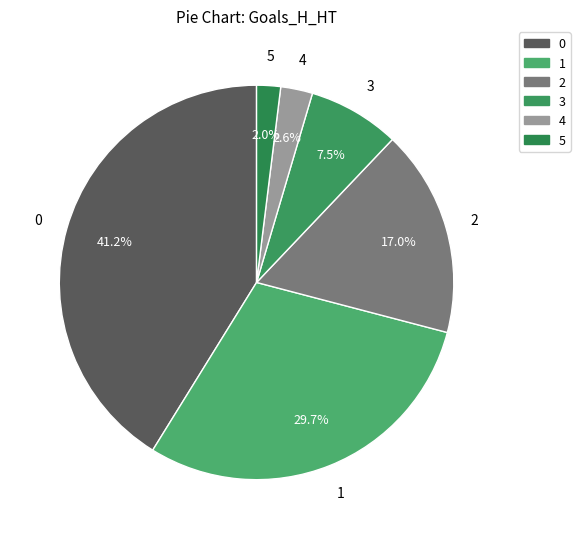

Which has a higher value, 4 or 5?

4